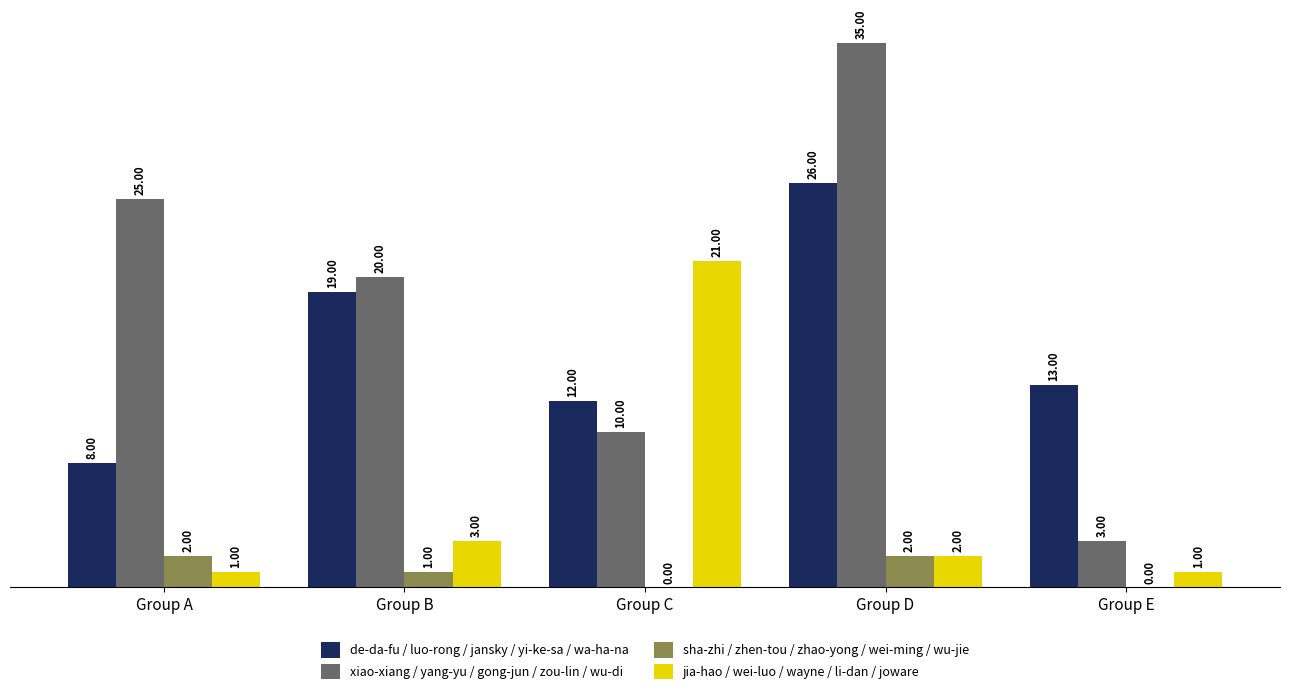

Reading left to right, what are all the values shown in this chart?

de-da-fu / luo-rong / jansky / yi-ke-sa / wa-ha-na: 8	19	12	26	13
xiao-xiang / yang-yu / gong-jun / zou-lin / wu-di: 25	20	10	35	3
sha-zhi / zhen-tou / zhao-yong / wei-ming / wu-jie: 2	1	0	2	0
jia-hao / wei-luo / wayne / li-dan / joware: 1	3	21	2	1